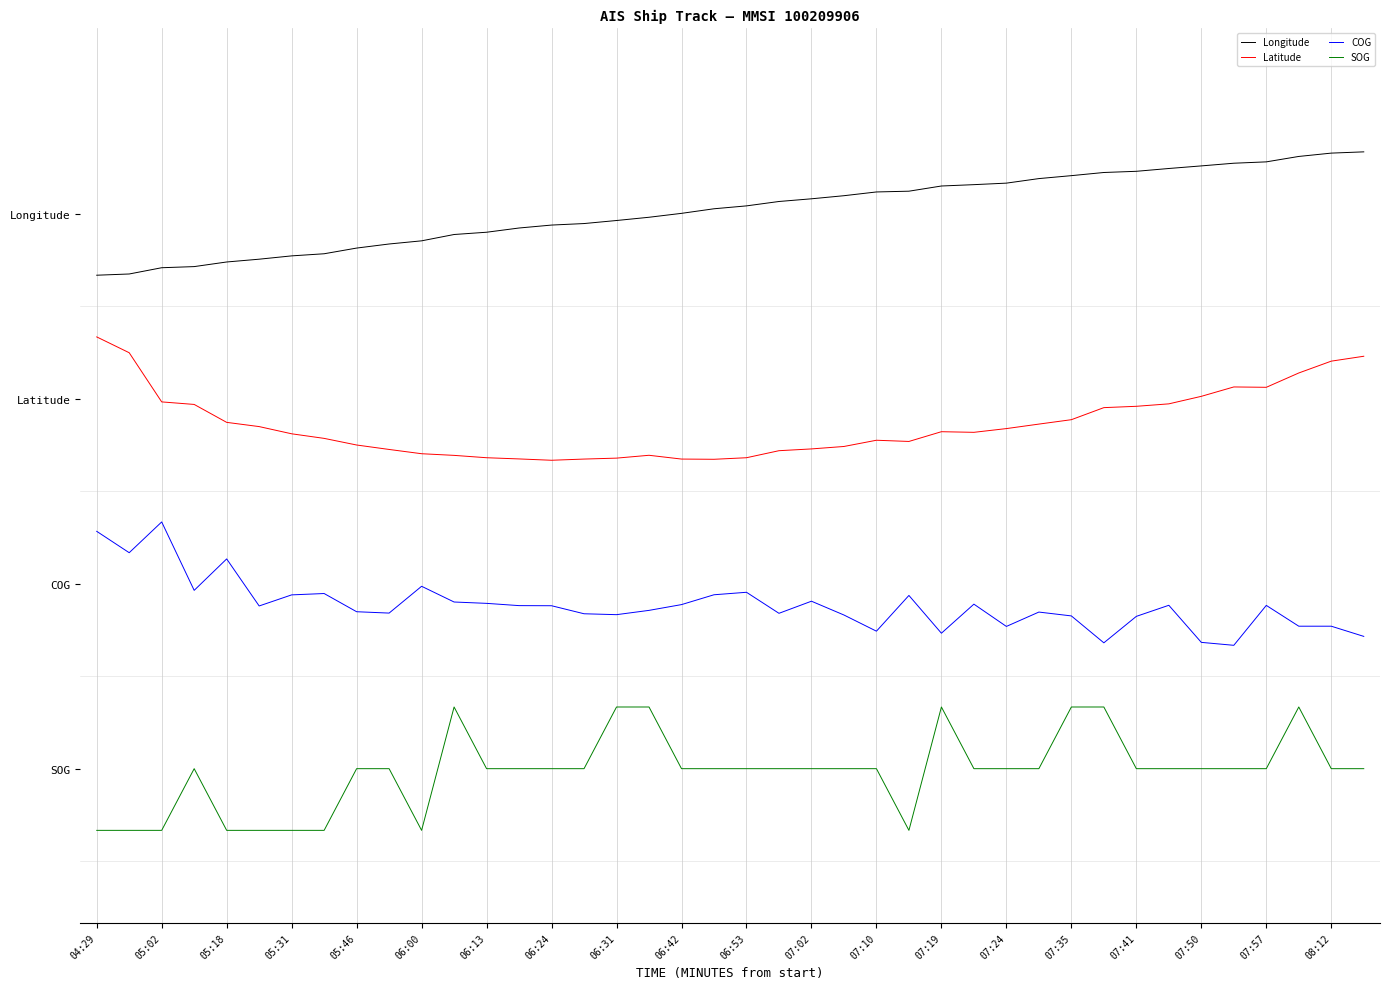

Does the chart display data point markers on the line(s)?

No